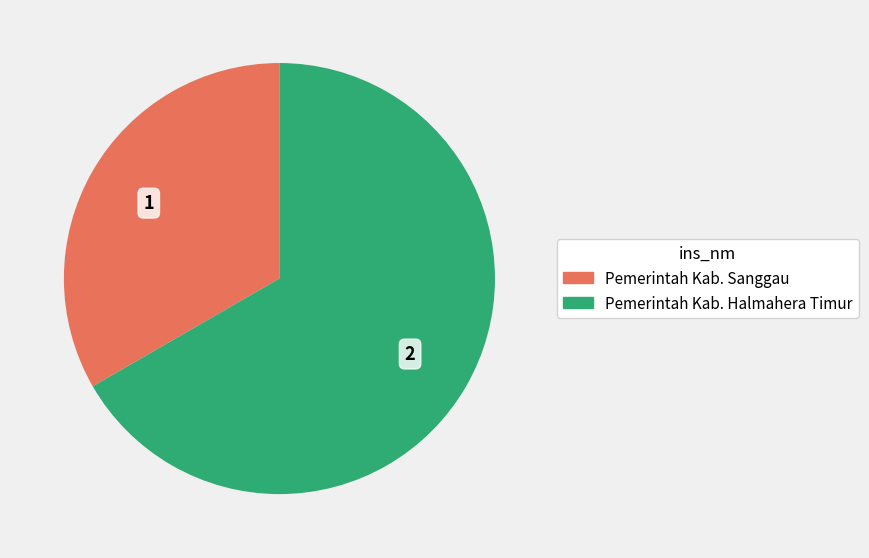

Is the sum of Pemerintah Kab. Halmahera Timur and Pemerintah Kab. Sanggau greater than half?

Yes